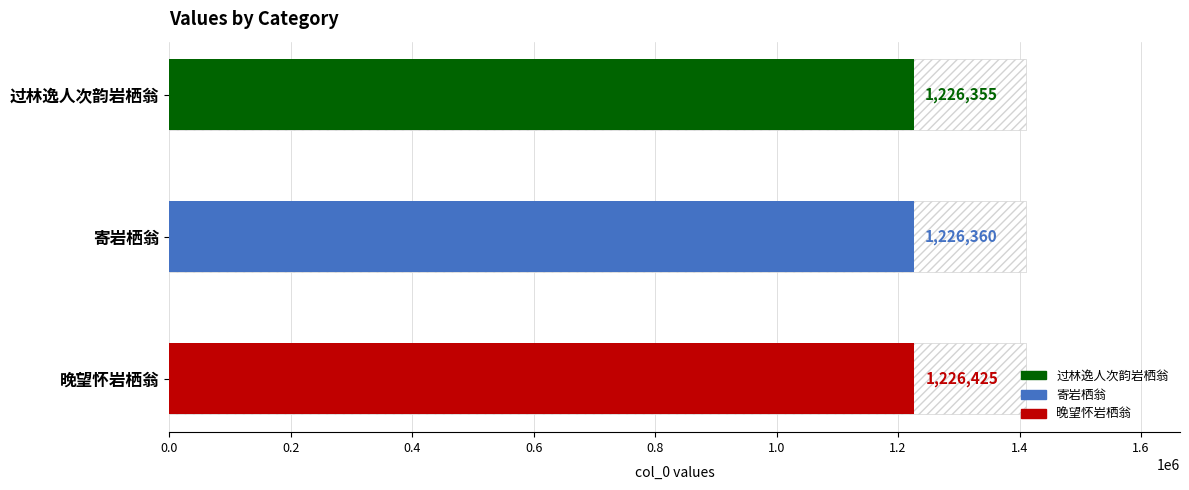

True or false: the data shows 1833336 at 寄岩栖翁.

False